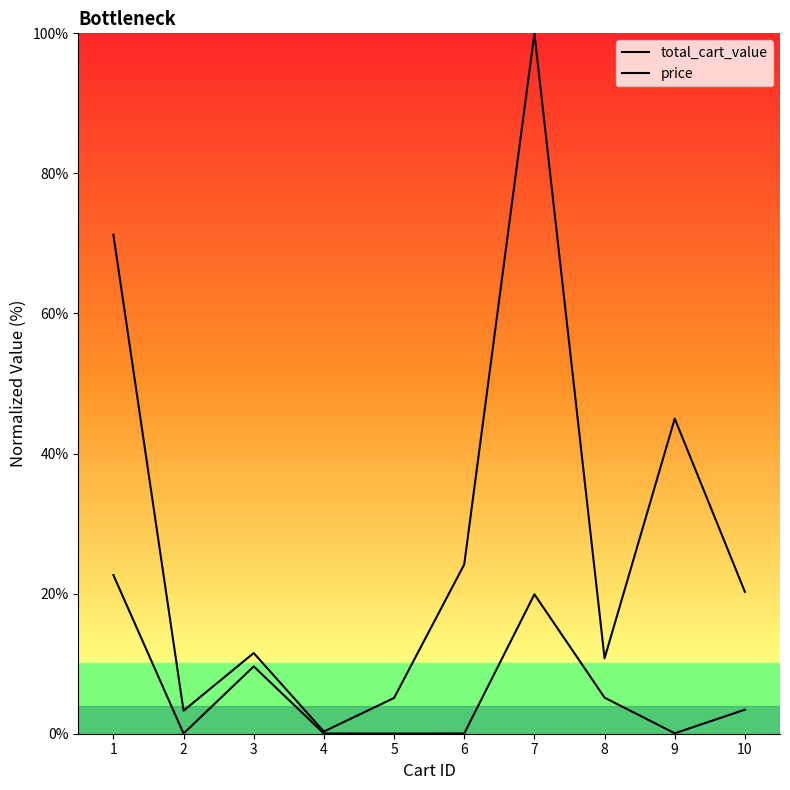

At which category is the sum across all series the highest?

7